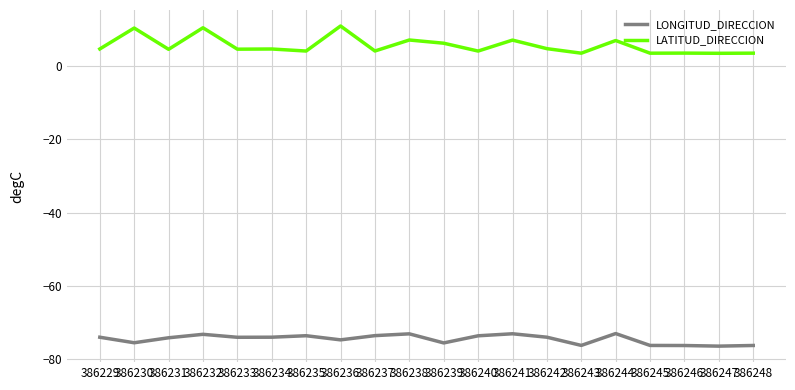

What is the difference between the LATITUD_DIRECCION values at 386241 and 386236?

3.9